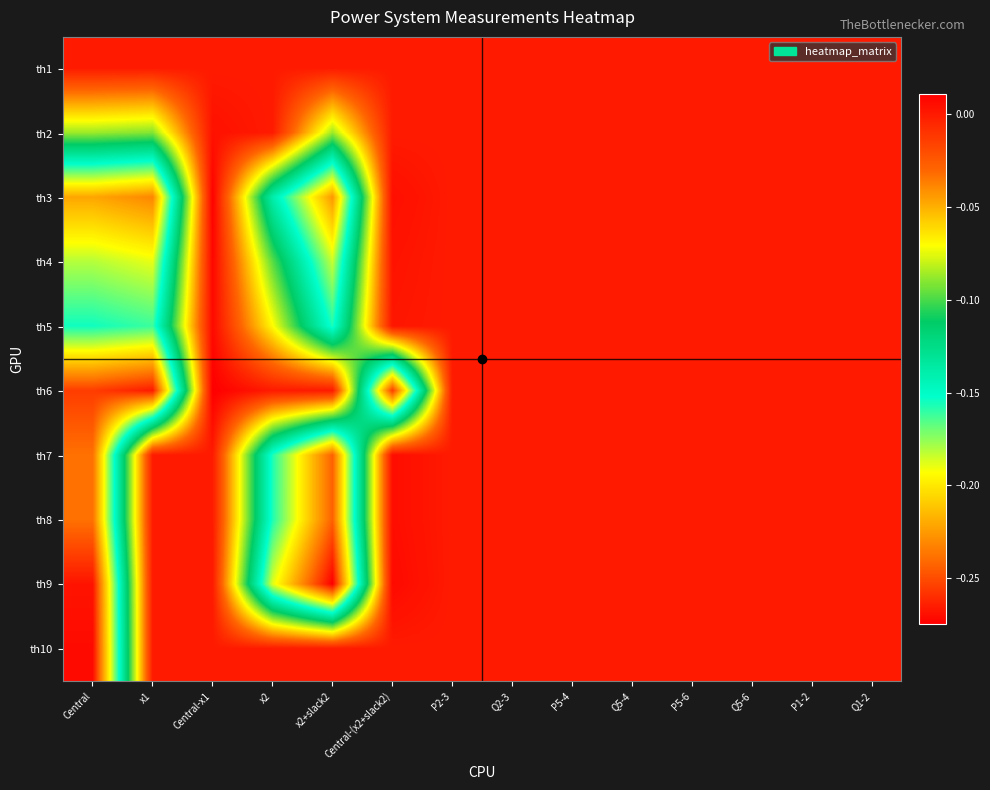

At how many categories does at least one series exceed 0?

2